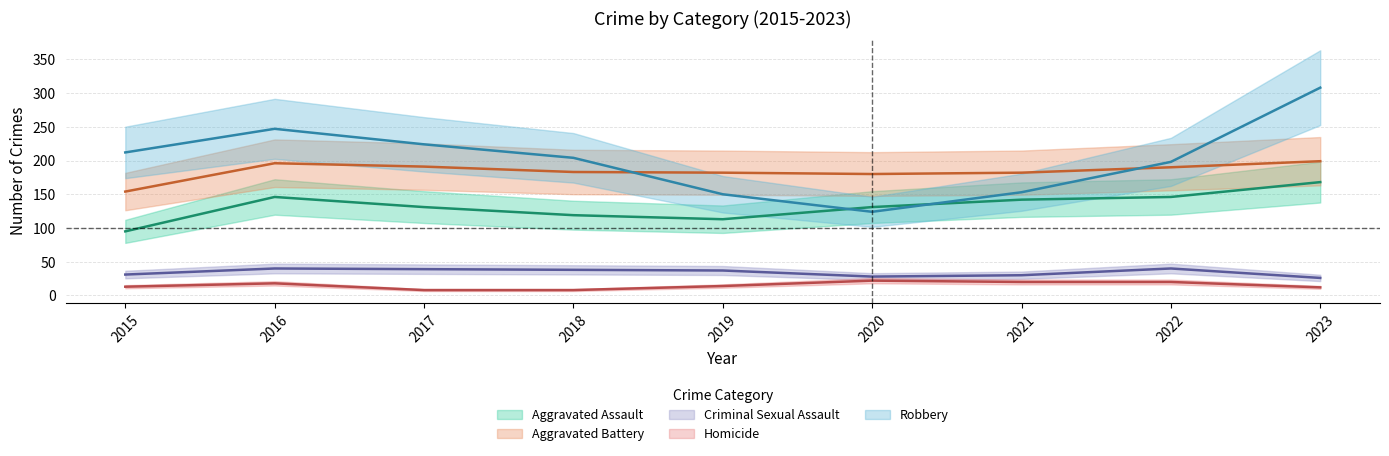

What is the value of the Robbery point at the 5th from the left?

150